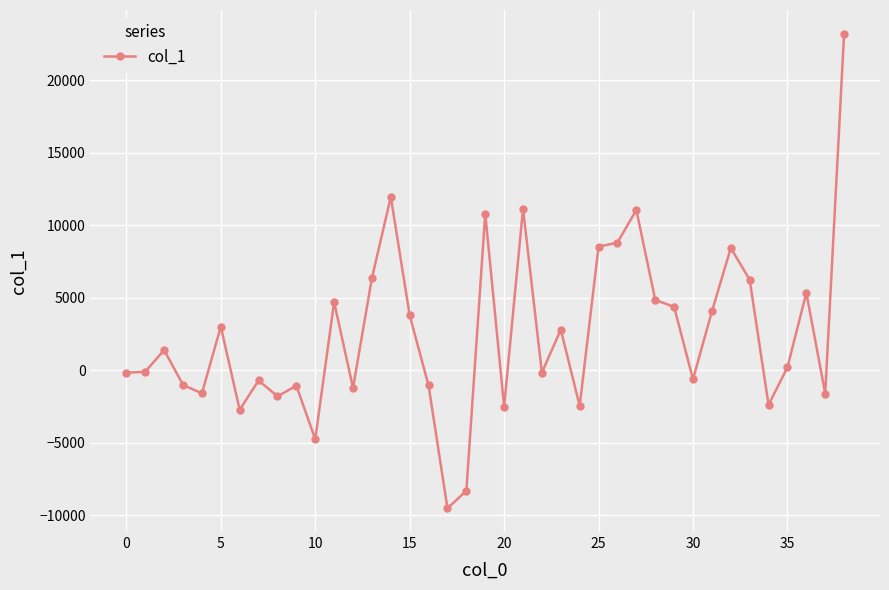

What is the smallest value displayed?

-9522.1